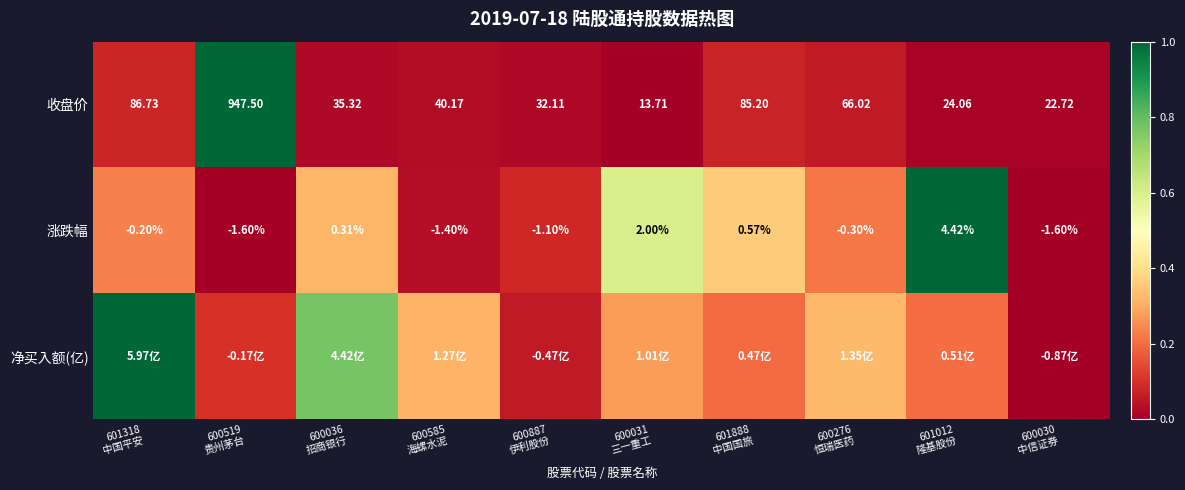

How many series are shown in this chart?

3